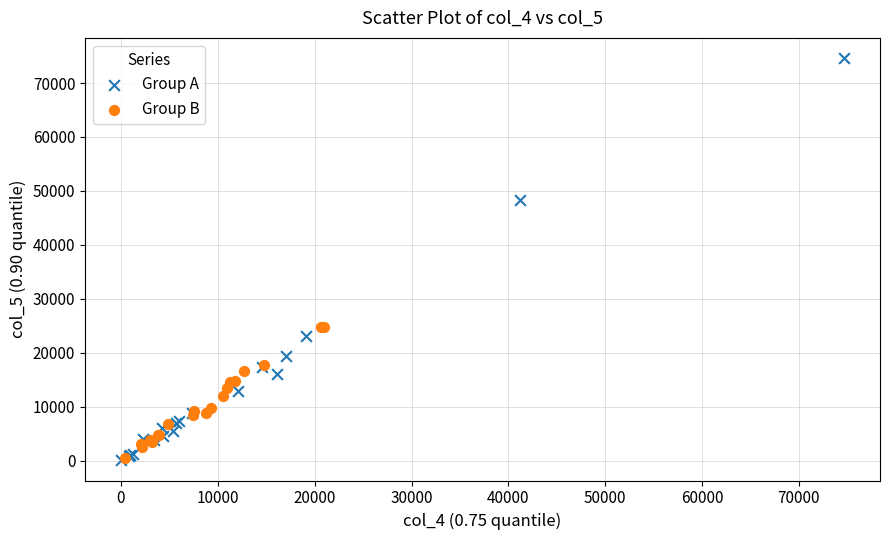

Which series reaches the maximum Y coordinate?

Group A